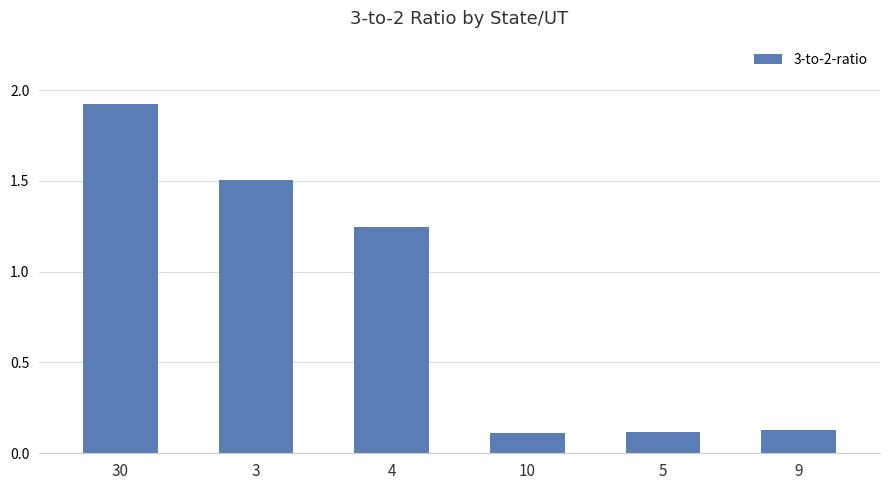

At which category does the chart reach its peak across all series?

30